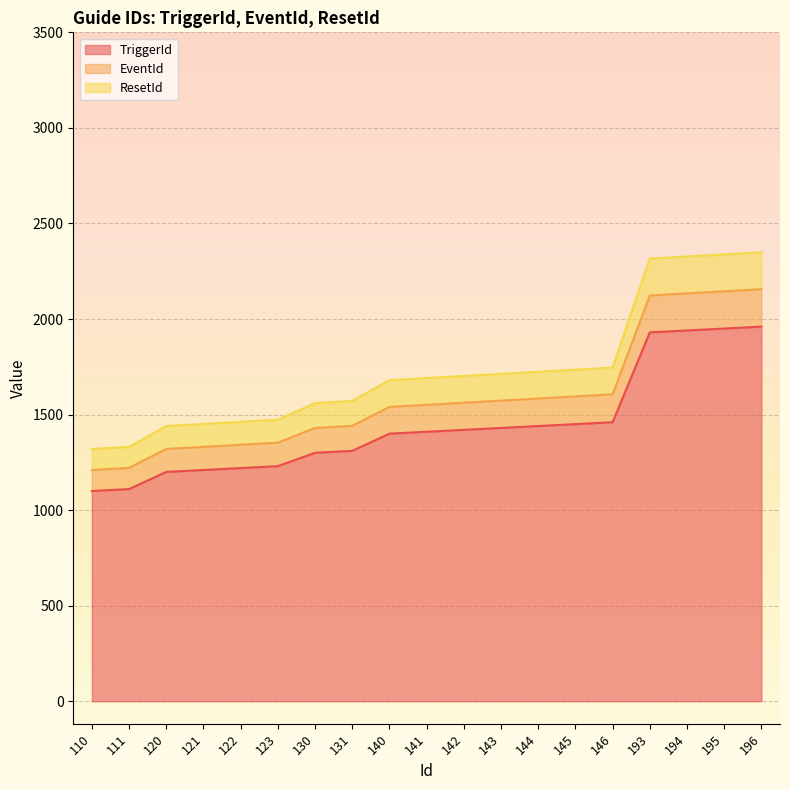

How many lines are shown in the chart?

3